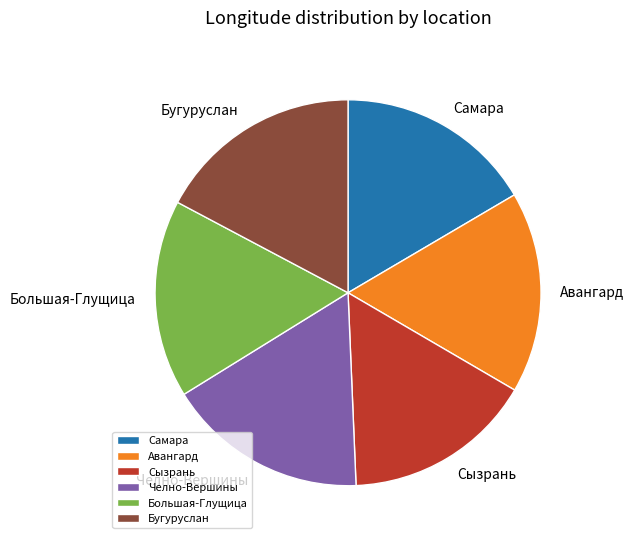

How many slices are in this pie chart?

6